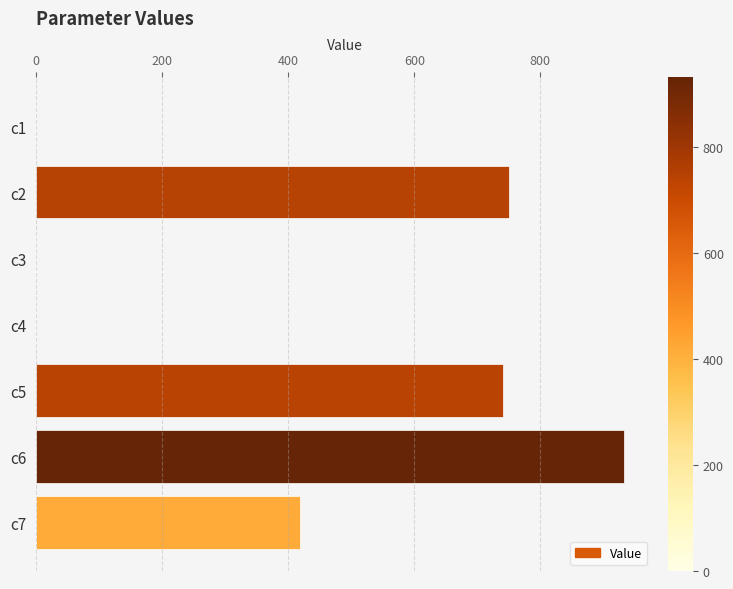

Count the number of values greater than 418.

4